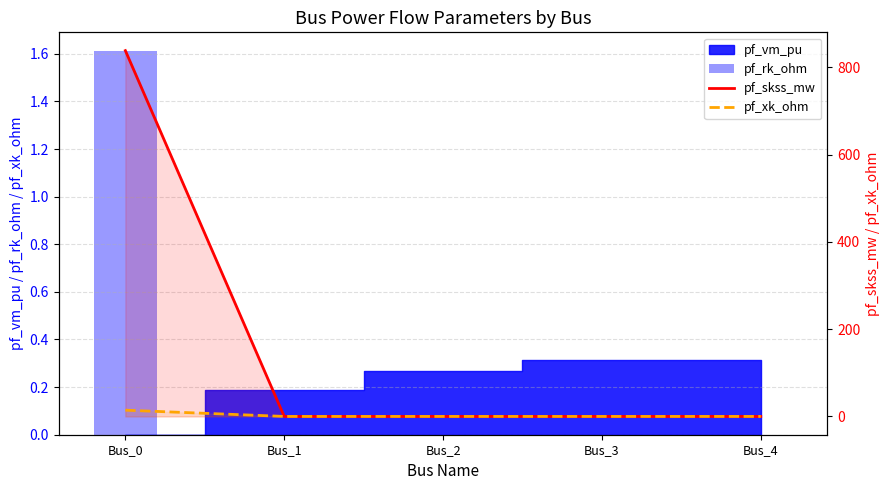

Is the value of pf_skss_mw at Bus_2 greater than the value of pf_rk_ohm at Bus_4?

No